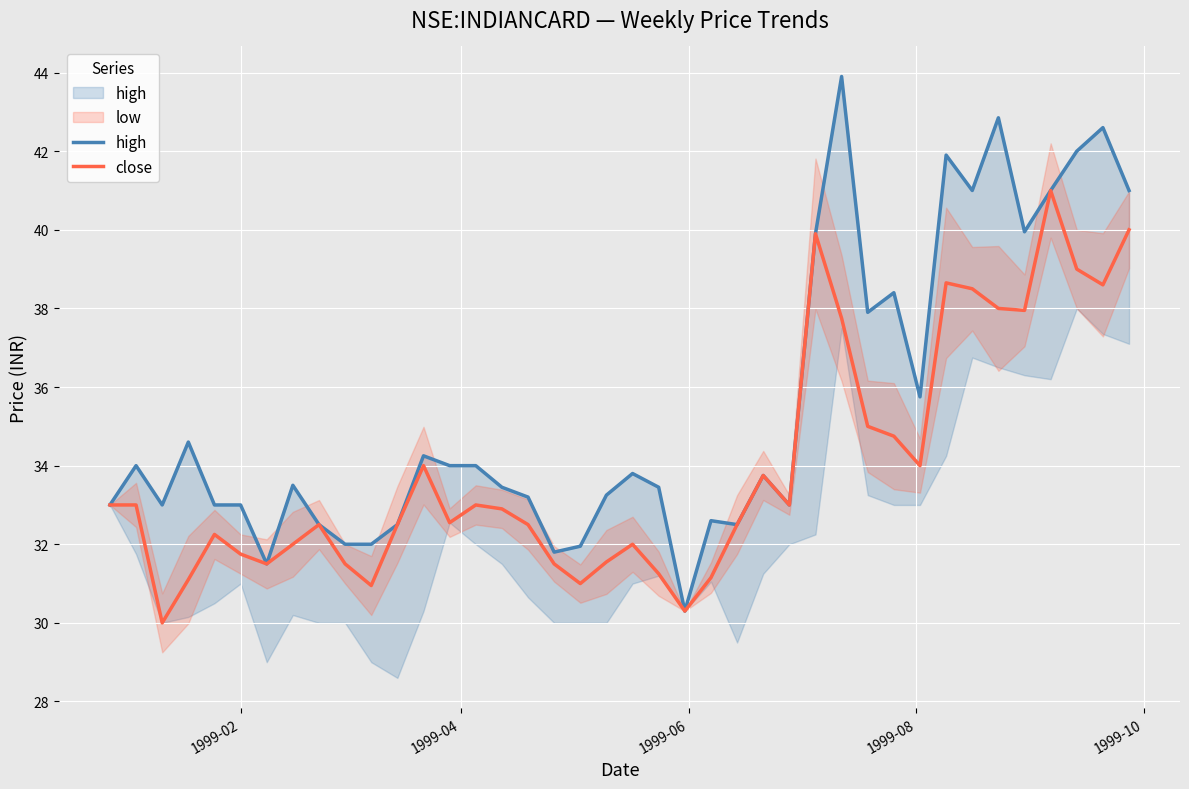

At how many categories does at least one series exceed 37?

12